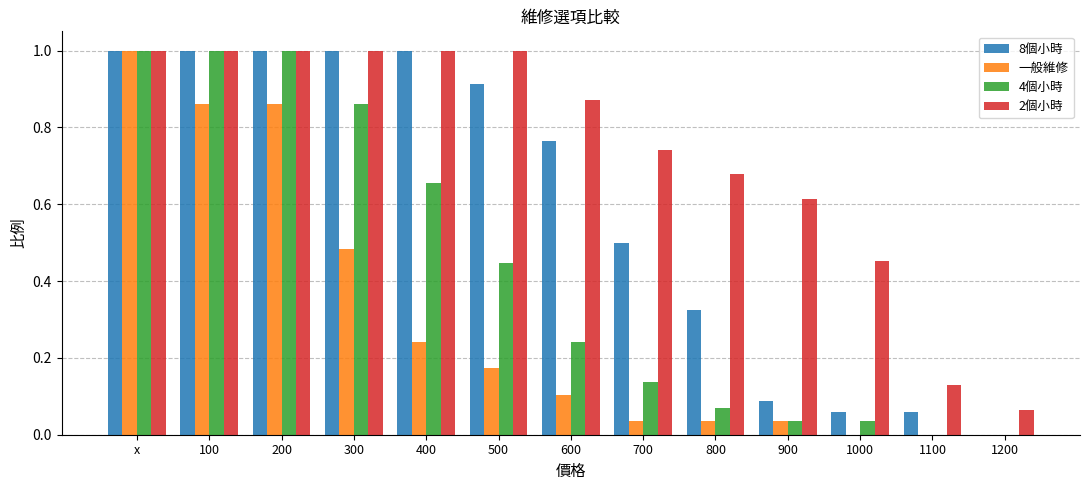

Between 300 and 500, which series saw the biggest shift?

4個小時